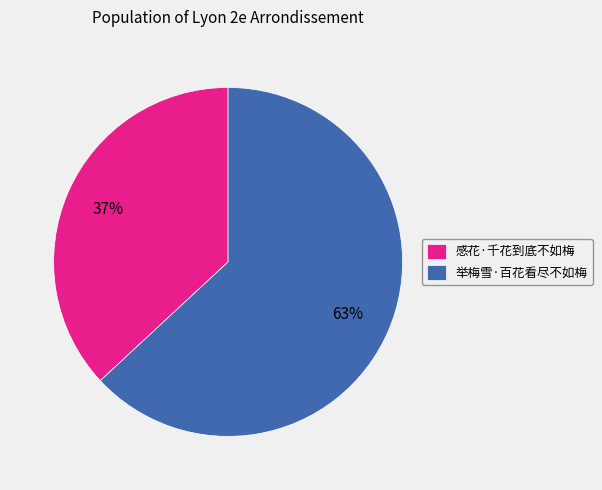

Combined, do 举梅雪·百花看尽不如梅 and 感花·千花到底不如梅 account for over 50%?

Yes